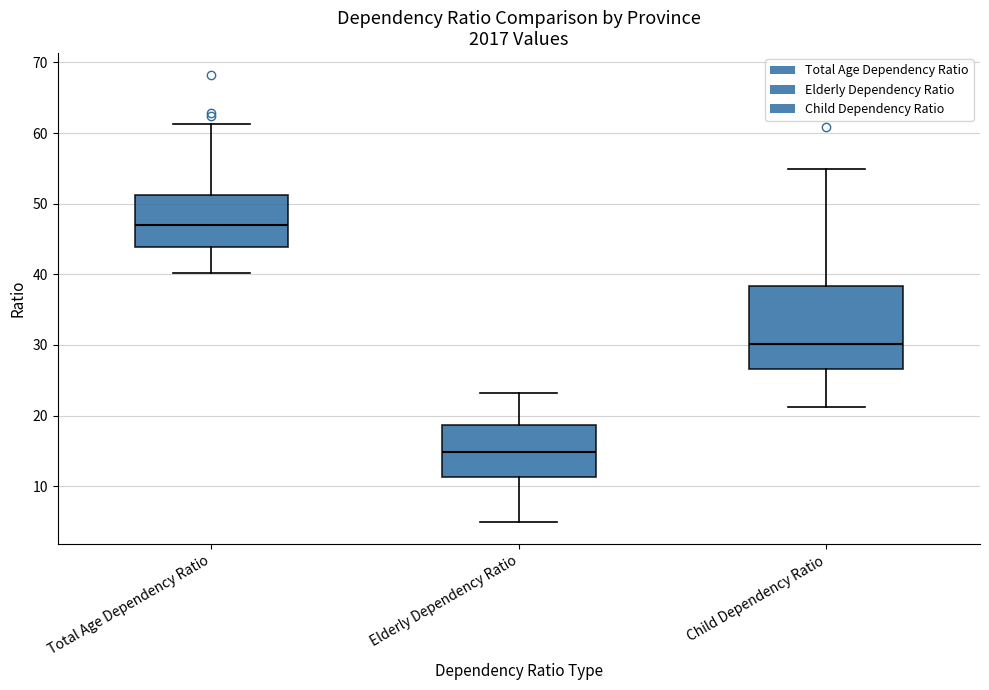

Reading left to right, read every box against the y-axis: the position of its median line, the range the box covers, and the ends of its whiskers. The values are not printed on the chart, so give them approximately, as read against the axis.

Total Age Dependency Ratio: median 47, box 44 to 51, whiskers 40 to 61
Elderly Dependency Ratio: median 15, box 11 to 19, whiskers 5 to 23
Child Dependency Ratio: median 30, box 27 to 38, whiskers 21 to 55